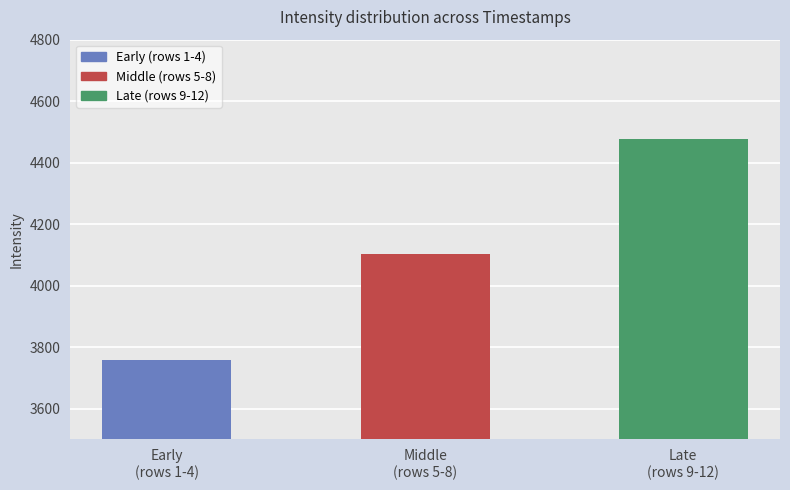

What is the ratio of the value at Middle
(rows 5-8) to the value at Late
(rows 9-12)?

0.9